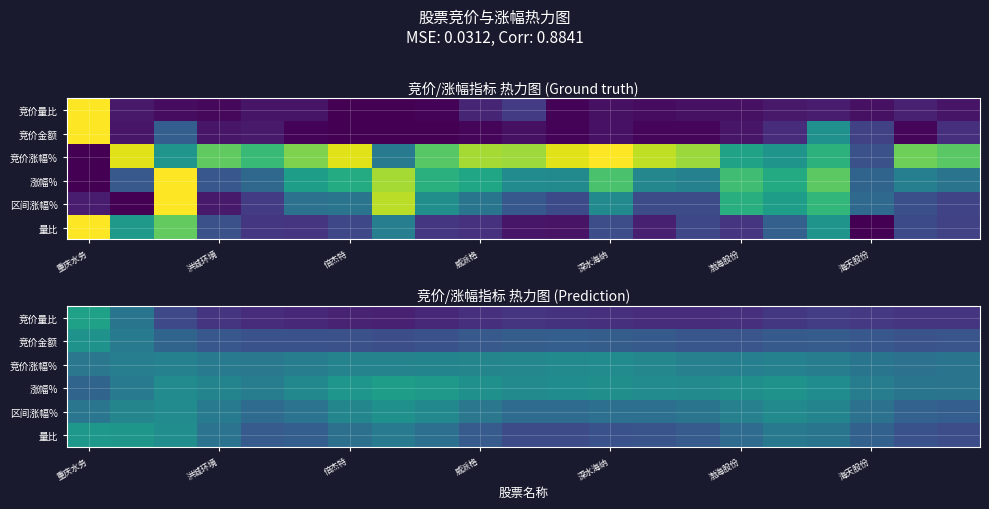

What is the difference between the maximum and minimum values in the 竞价量比 series?

0.5